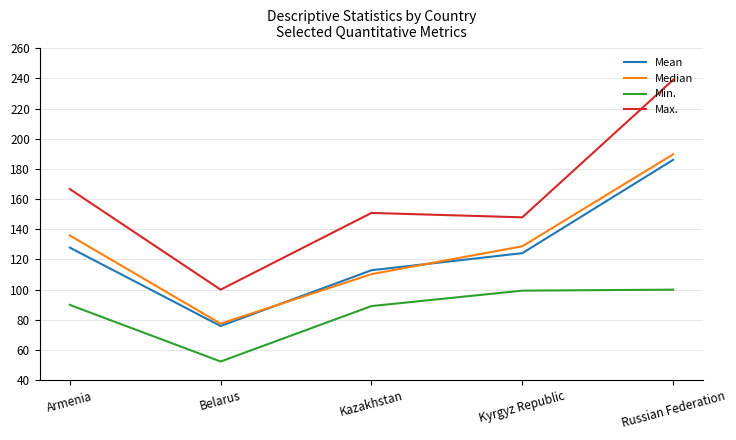

Read the Median value at Belarus.

77.5